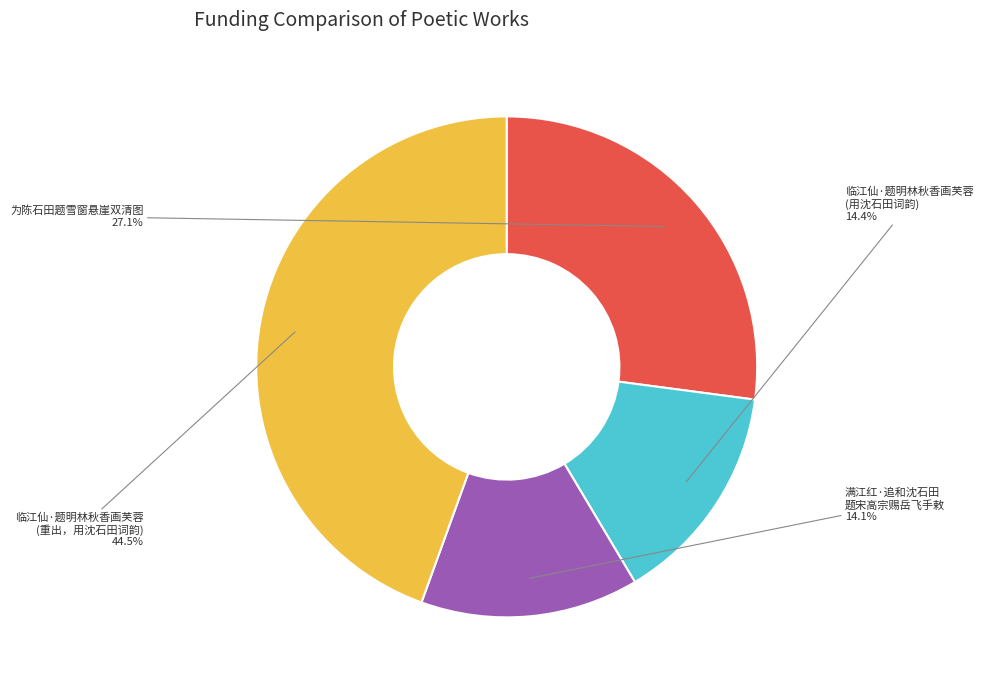

Is there a majority slice in this chart?

No